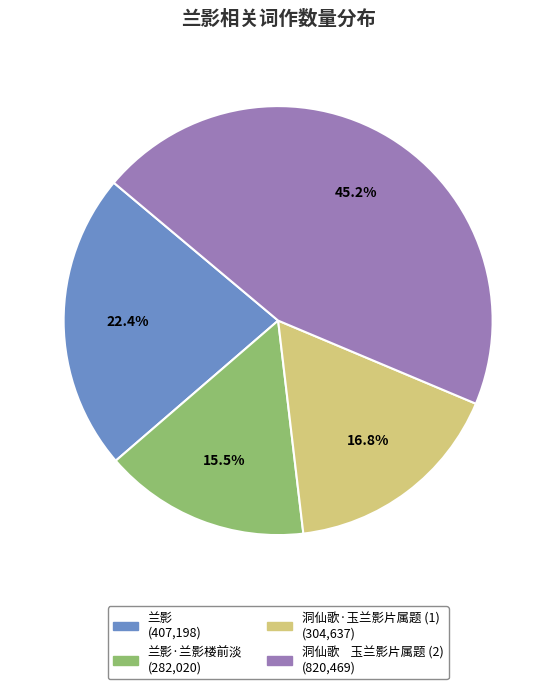

Does any single category account for the majority?

No